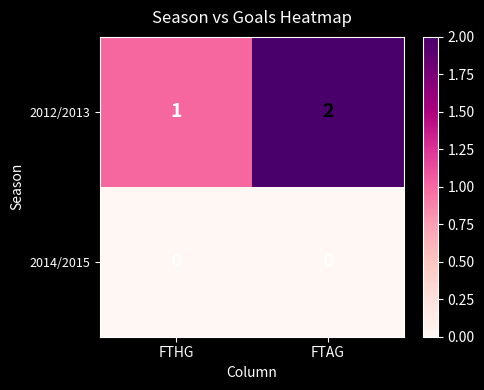

Is the value of 2014/2015 at FTAG greater than the value of 2012/2013 at FTHG?

No